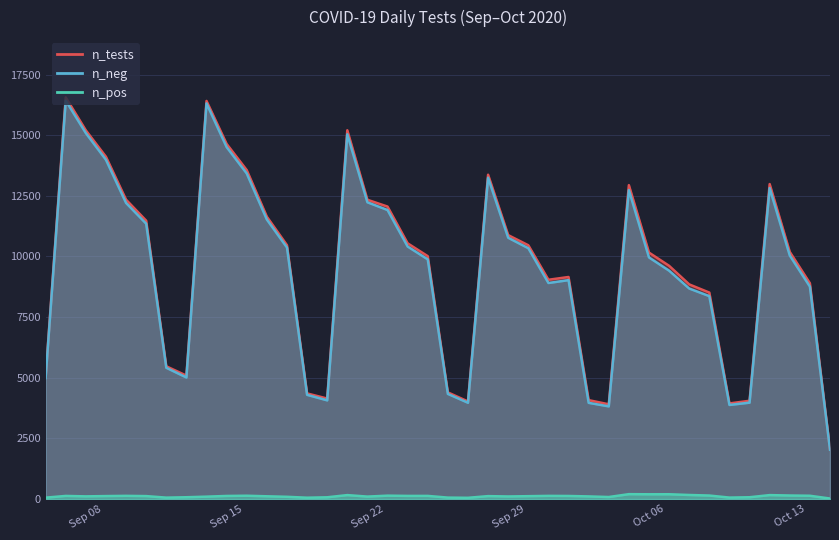

What is the minimum value shown in the chart?

24